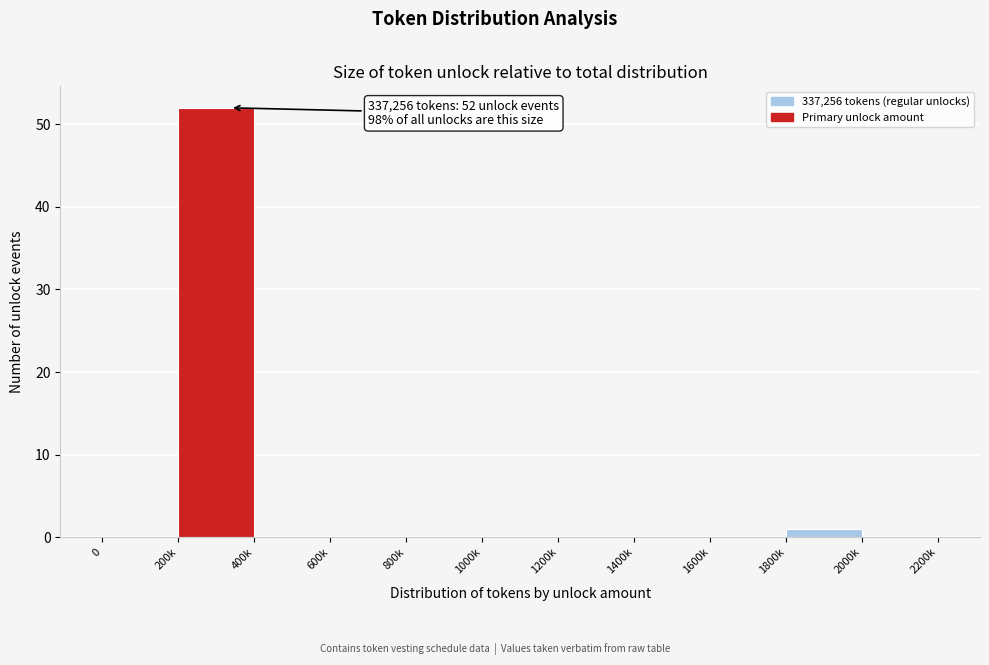

Reading left to right, what are all the values shown in this chart?

0=0	200k=52	400k=0	600k=0	800k=0	1000k=0	1200k=0	1400k=0	1600k=0	1800k=1	2000k=0